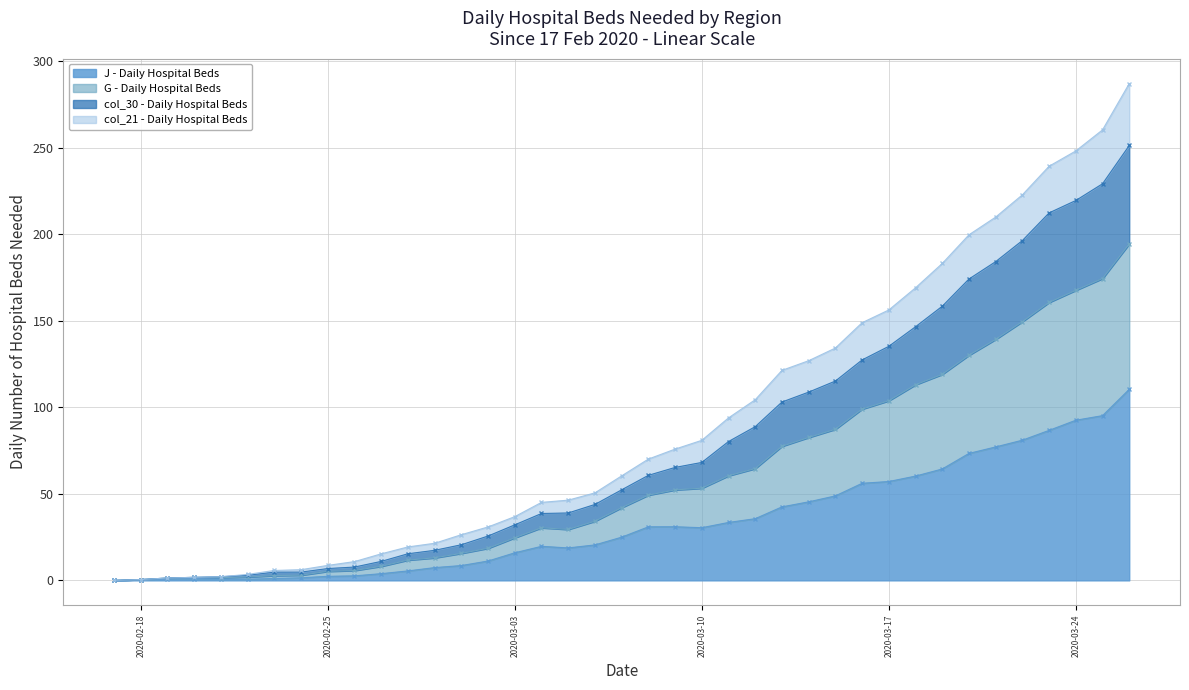

True or false: J - Daily Hospital Beds and G - Daily Hospital Beds cross at least once.

False